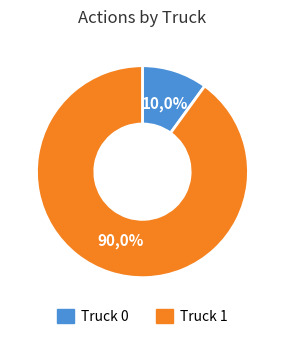

To the nearest percent, what is the difference between the largest and smallest slice percentages?

80%